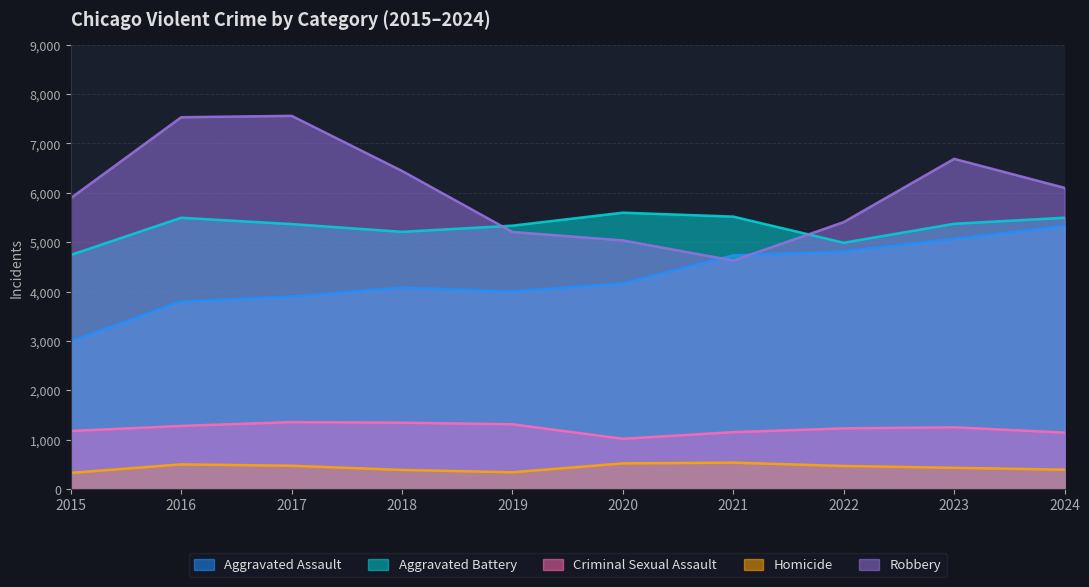

Between 2016 and 2020, which series saw the biggest shift?

Robbery